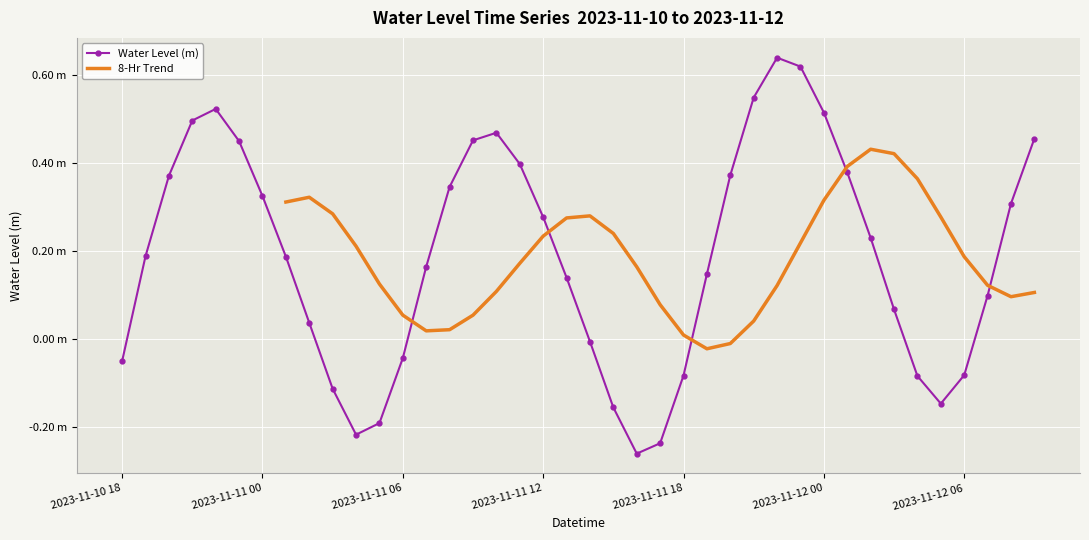

How many values are above zero?

27